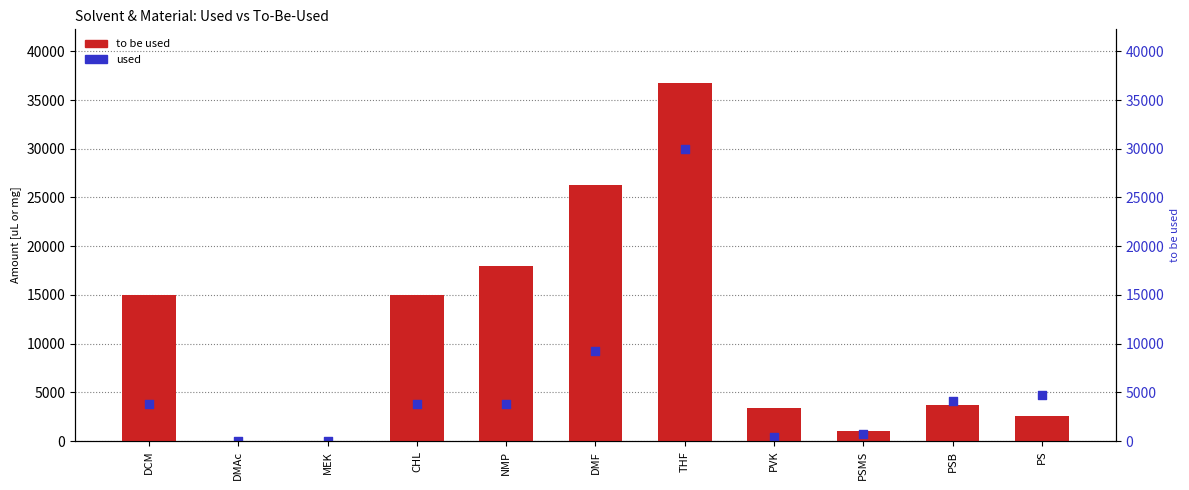

What are all the series names shown in the legend?

to be used, used